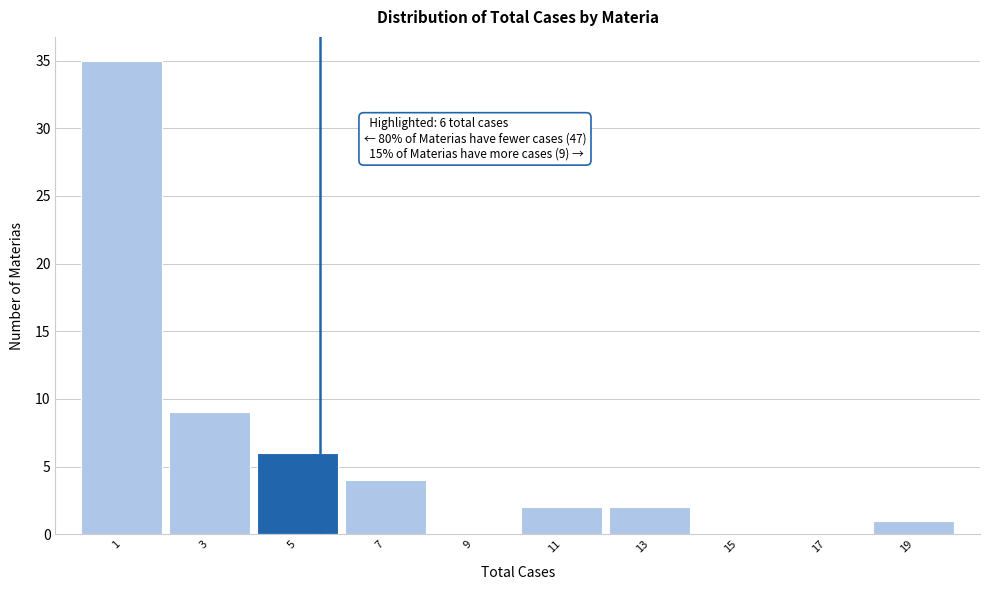

Reading left to right, extract all data points from this chart.

1=35	3=9	5=6	7=4	9=0	11=2	13=2	15=0	17=0	19=1